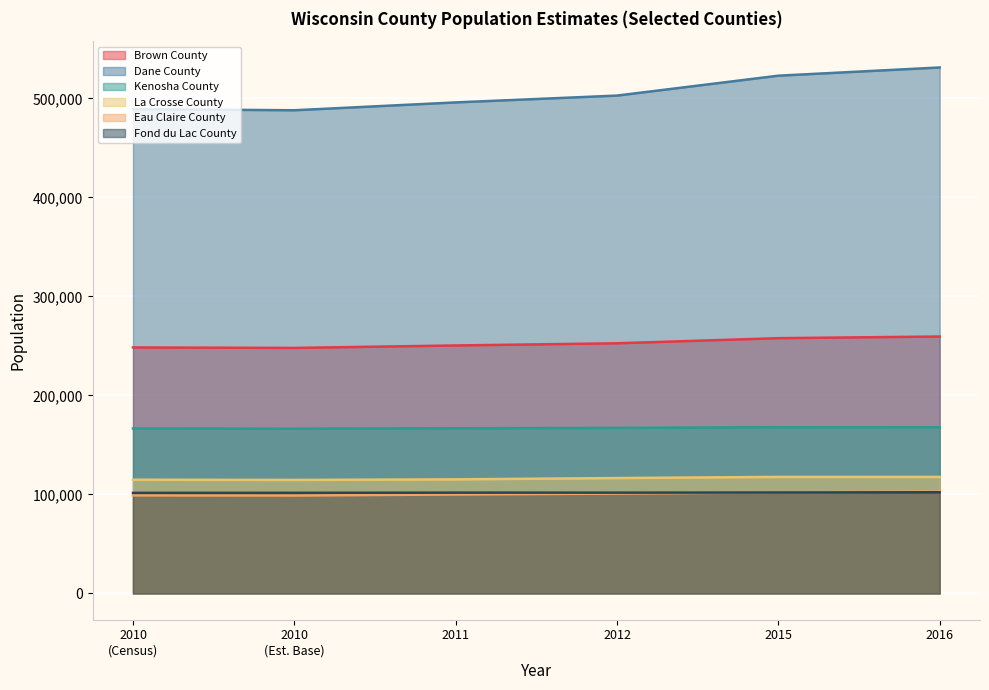

True or false: Dane County and La Crosse County intersect in this chart.

False